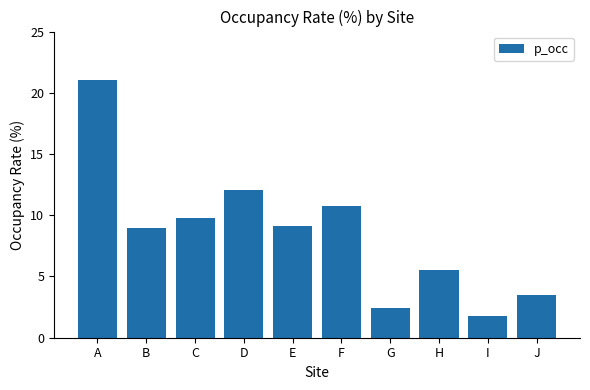

Reading left to right, transcribe all the data shown in this chart.

21.1	9.0	9.8	12.1	9.1	10.8	2.4	5.5	1.8	3.5